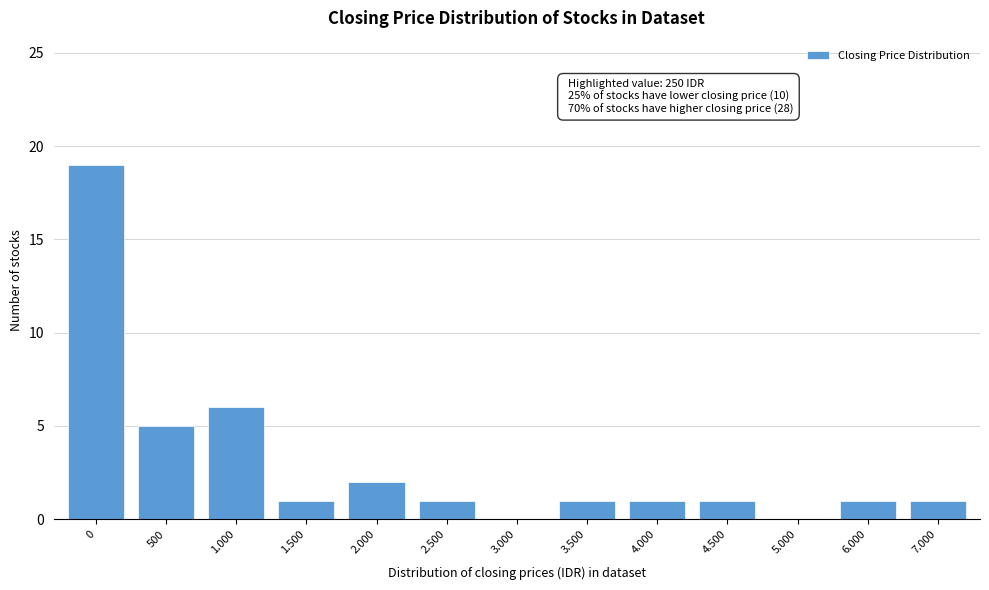

Reading left to right, transcribe all the data shown in this chart.

0=19	500=5	1.000=6	1.500=1	2.000=2	2.500=1	3.000=0	3.500=1	4.000=1	4.500=1	5.000=0	6.000=1	7.000=1